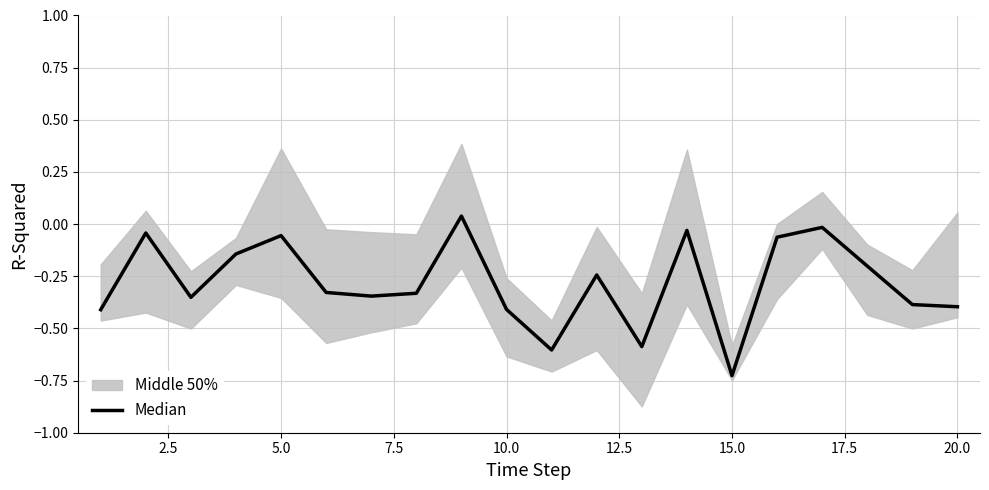

What is the average value?

-0.3